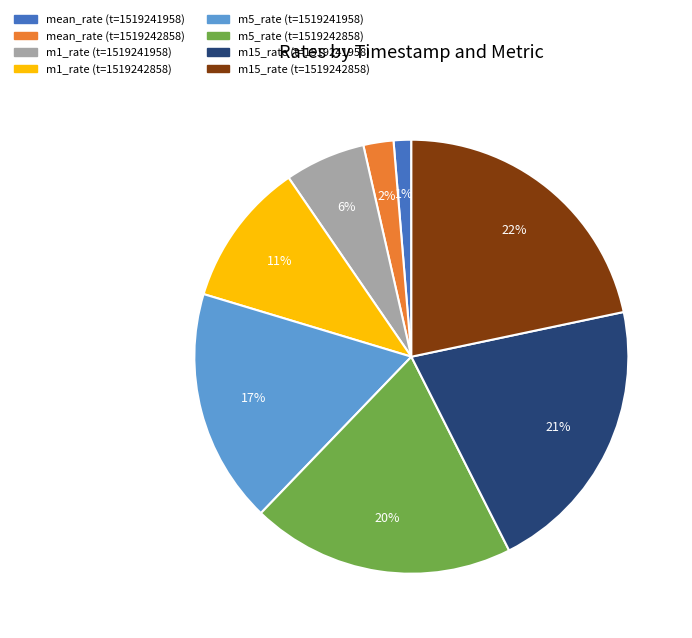

Does any single category account for the majority?

No